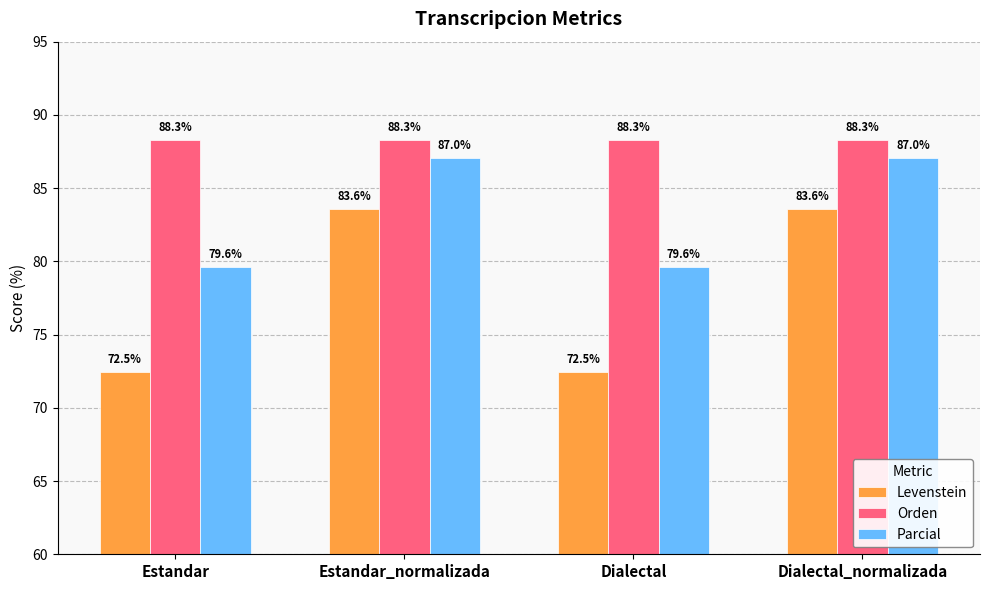

How many groups of bars are there?

4